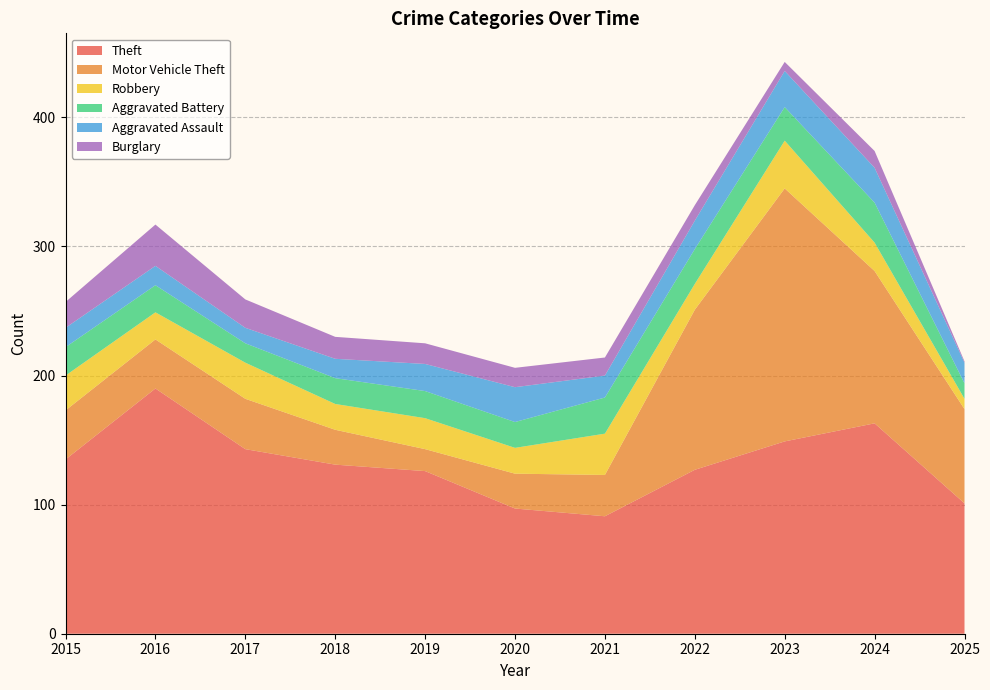

Reading left to right, what are all the values shown in this chart?

Theft: 135	190	143	131	126	97	91	127	149	163	101
Motor Vehicle Theft: 38	38	39	27	17	27	32	124	196	118	73
Robbery: 27	21	28	20	24	20	32	20	37	22	8
Aggravated Battery: 22	21	15	20	21	20	28	27	26	31	12
Aggravated Assault: 15	15	12	15	21	27	17	22	28	27	16
Burglary: 20	32	22	17	16	15	14	12	7	13	1